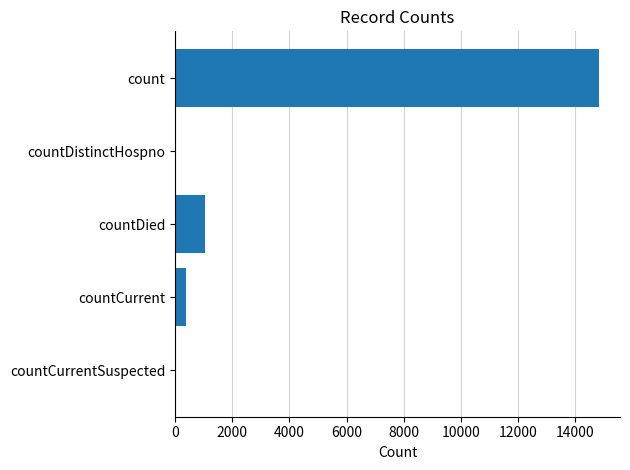

How many categories are shown in the chart?

5